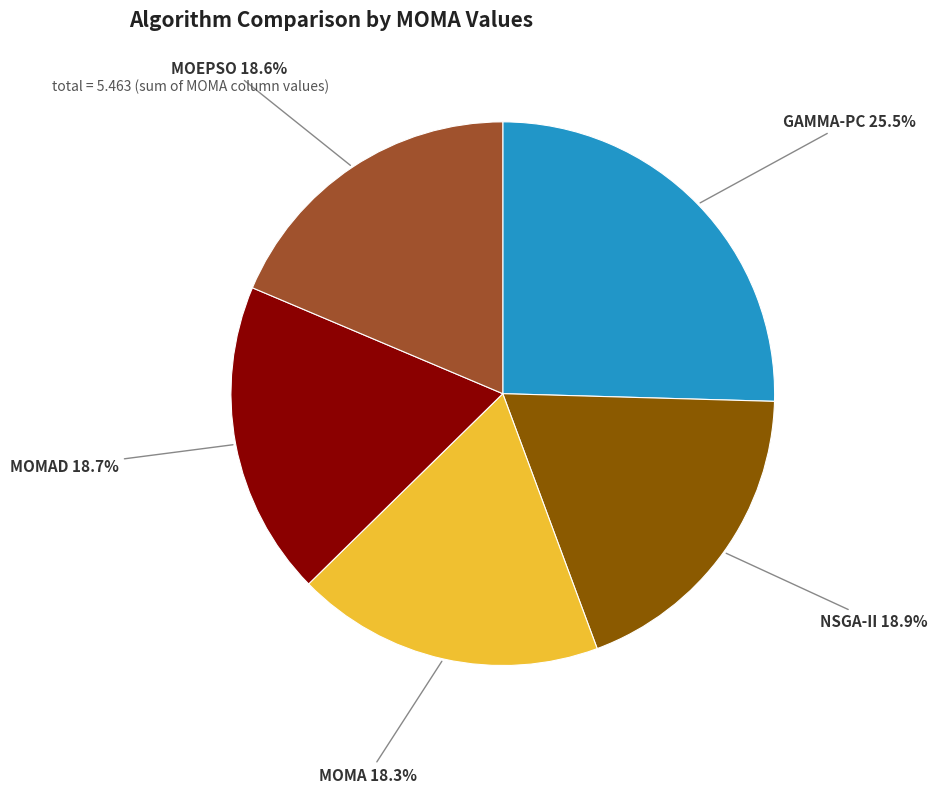

Is there any slice that represents more than half of the pie?

No